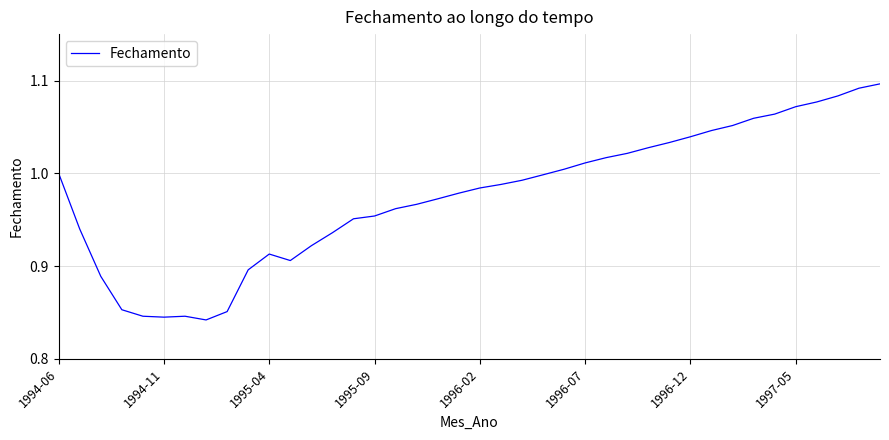

What is the difference between the maximum and minimum values?

0.3